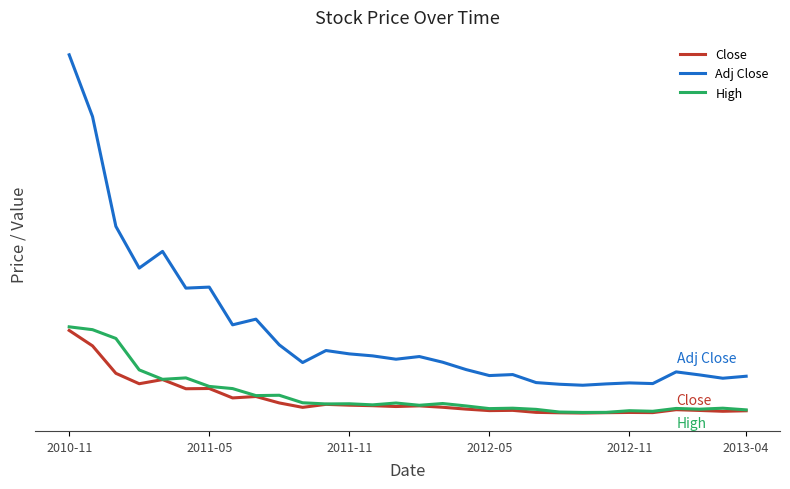

Does the chart have visible grid lines?

No